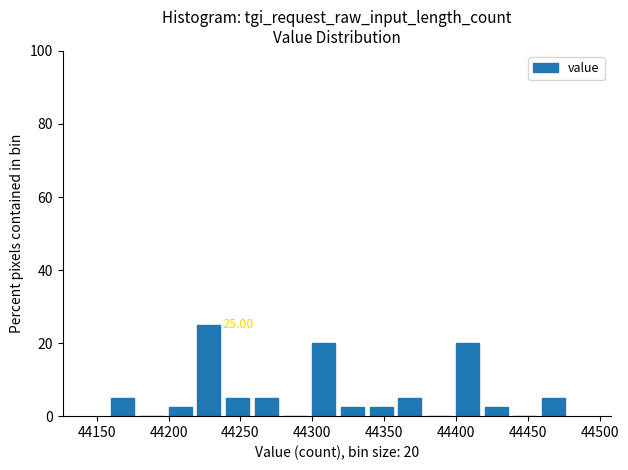

Which range on the x-axis has the tallest bar?

44218 to 44238